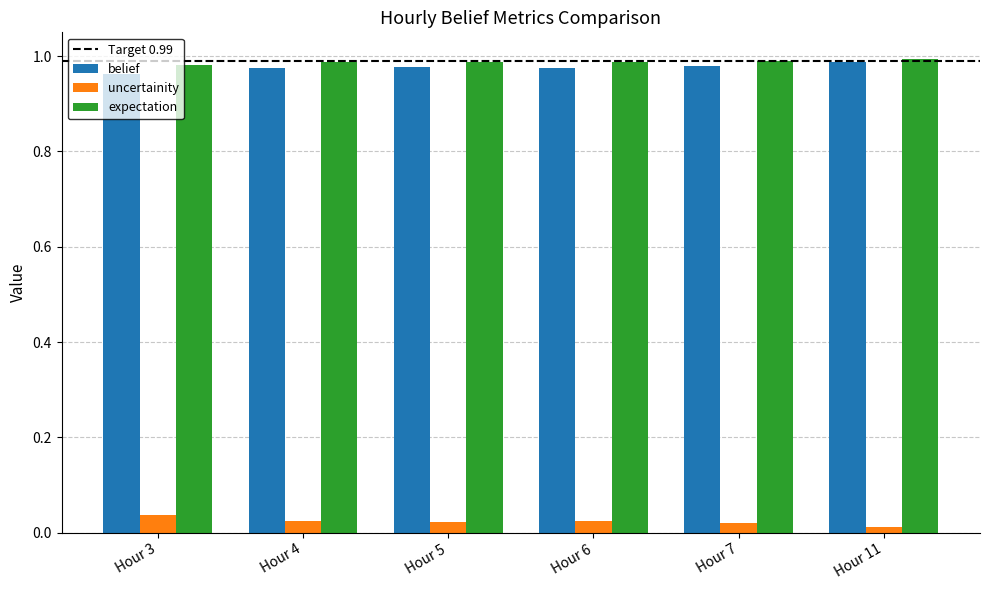

The expectation series shows 1.7 at Hour 3. True or false?

False